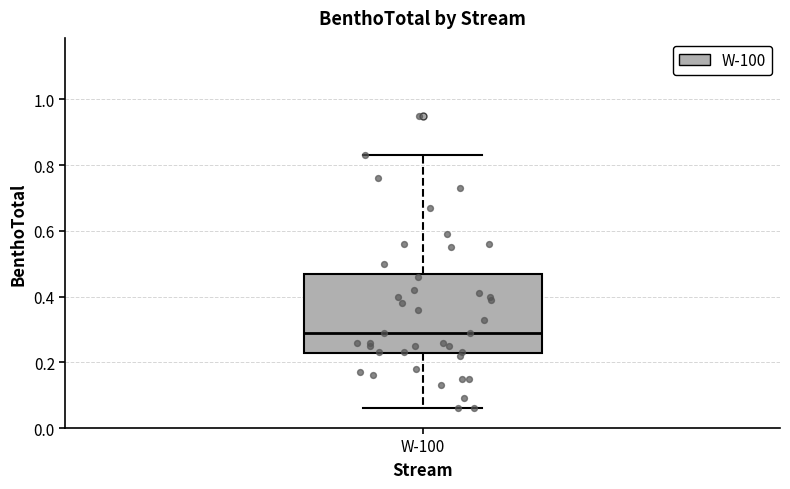

Transcribe this box plot: give where the median line is, the range the box spans, and where the two whiskers end, as read against the y-axis. The values are not printed on the chart, so give them approximately, as read against the axis.

median 0.30, box 0.22 to 0.48, whiskers 0.06 to 0.84